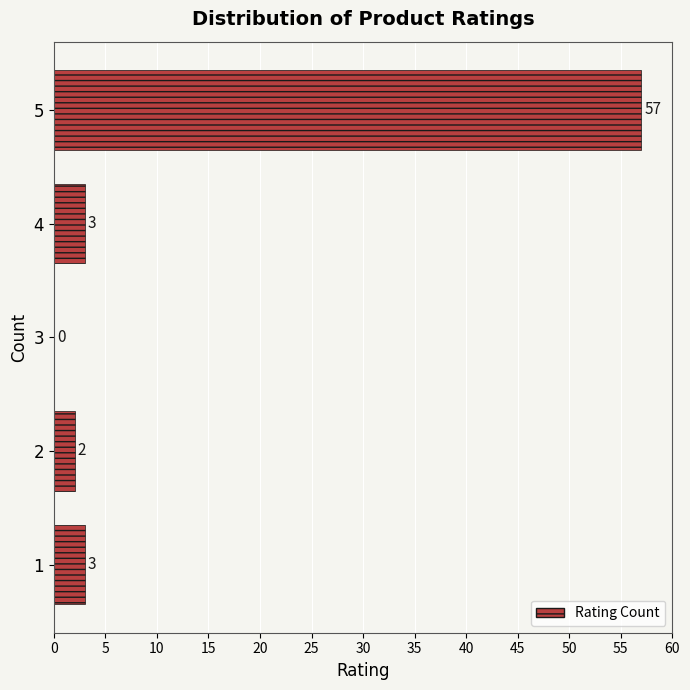

Reading top to bottom, transcribe all the data shown in this chart.

5=57	4=3	3=0	2=2	1=3